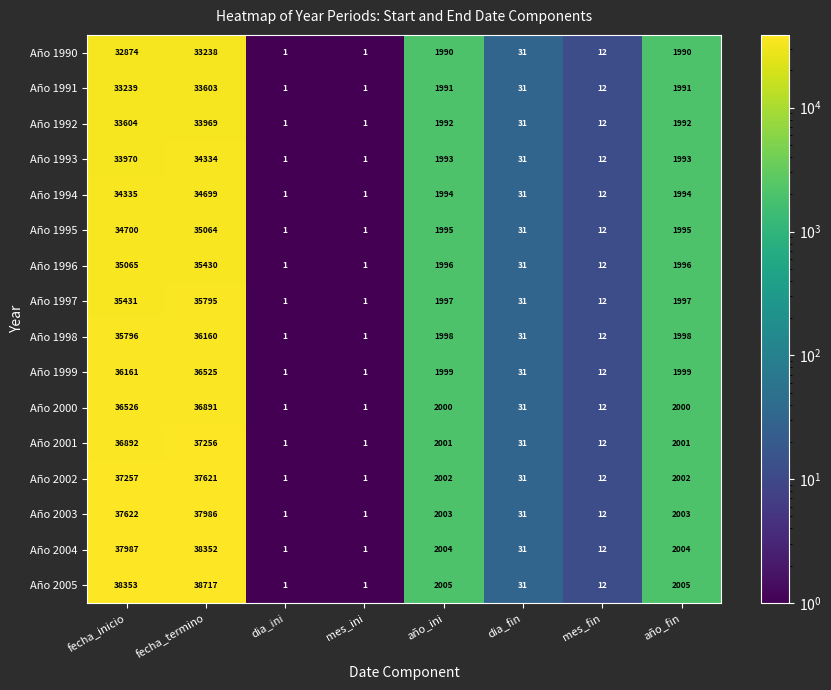

At fecha_termino, list the series in order from largest to smallest.

Año 2005, Año 2004, Año 2003, Año 2002, Año 2001, Año 2000, Año 1999, Año 1998, Año 1997, Año 1996, Año 1995, Año 1994, Año 1993, Año 1992, Año 1991, Año 1990